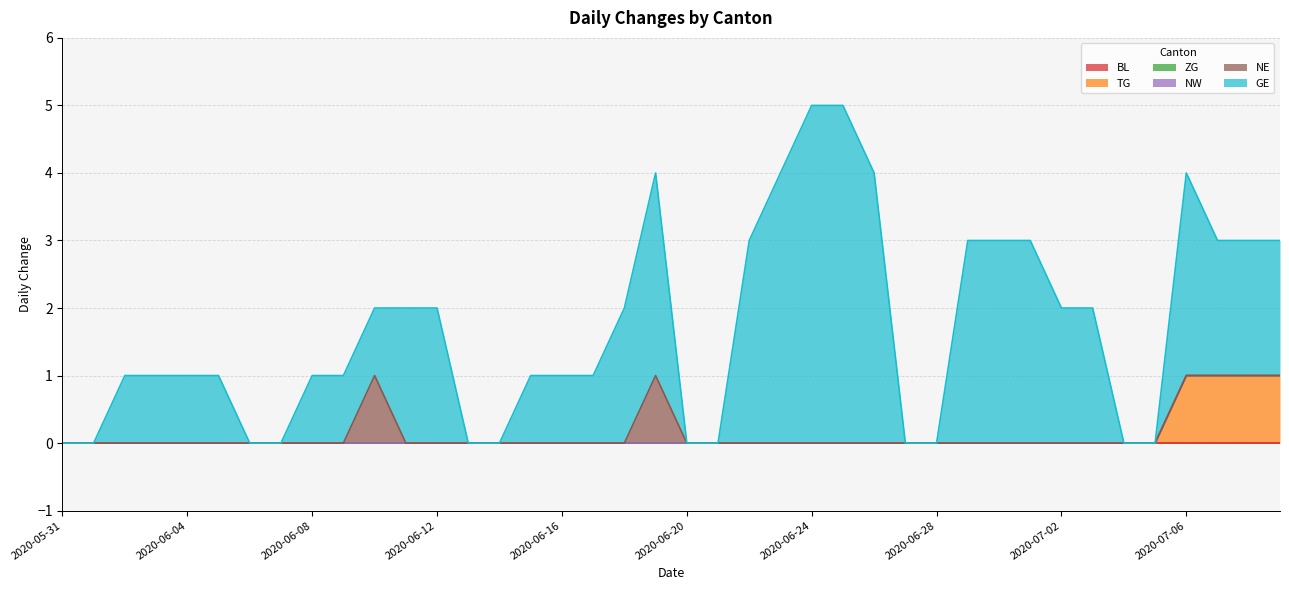

Which has a higher value, 2020-06-07 or 2020-07-05?

2020-06-07